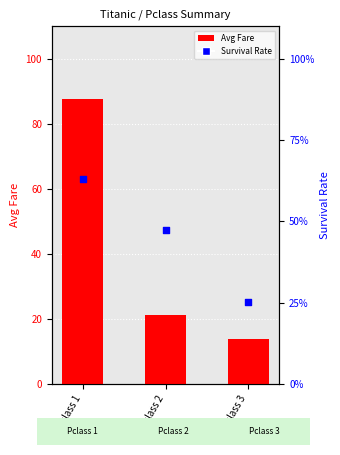

Which series contains the lowest Y value?

Survival Rate